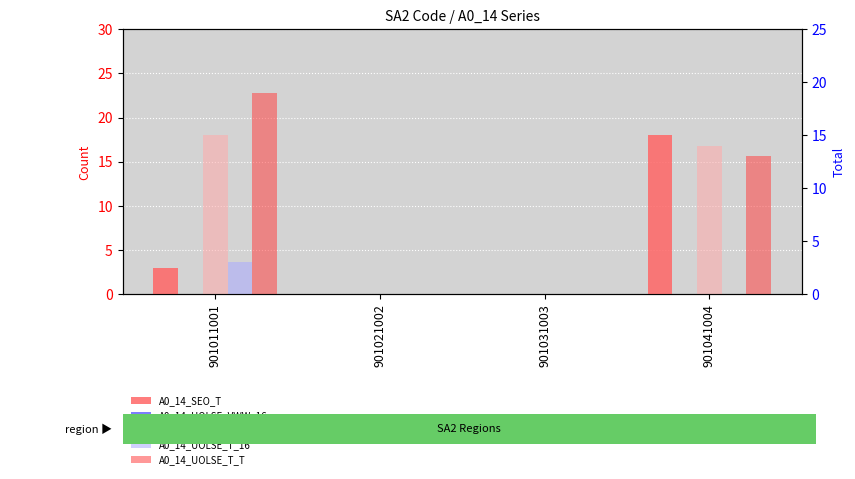

What is the highest value of the A0_14_UOLSE_T_T series?

19